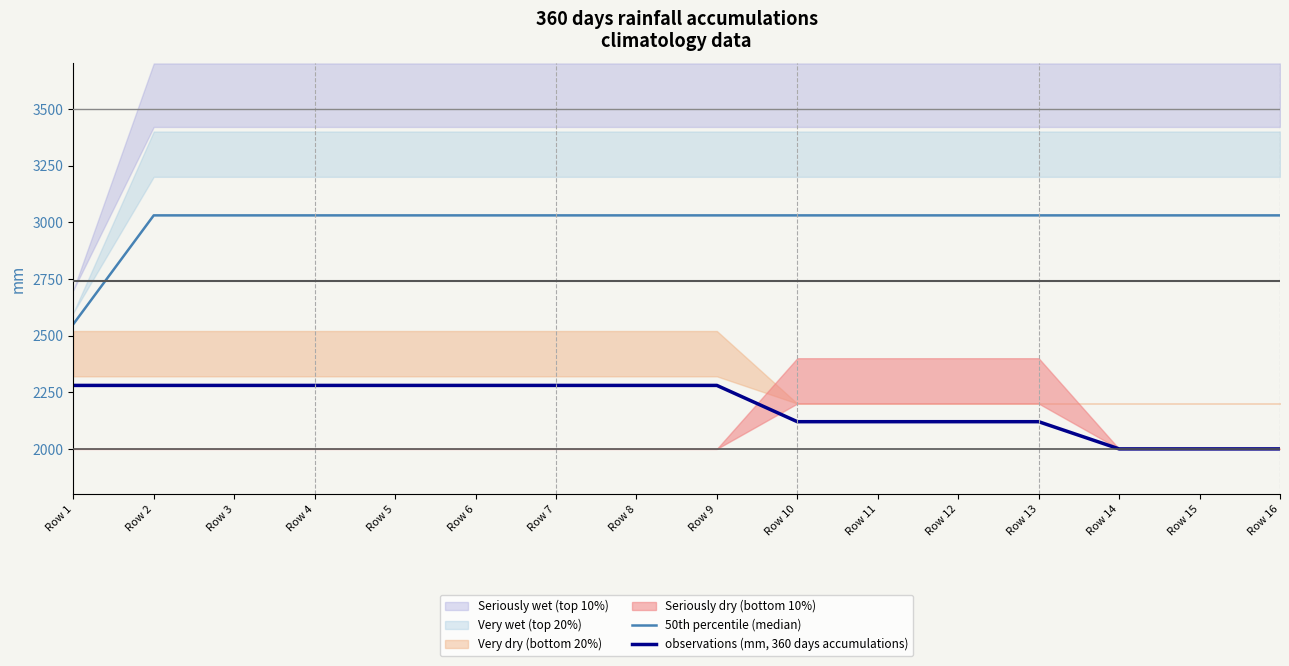

What is the sum of the observations (mm, 360 days accumulations) values at Row 16 and Row 14?

4000